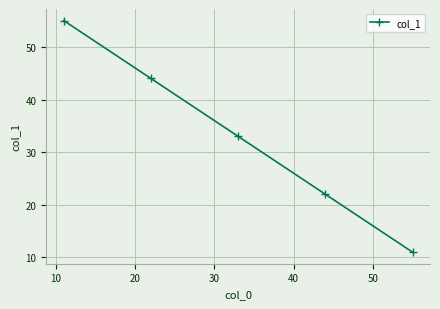

What is the value of the 3rd point from the left?

33